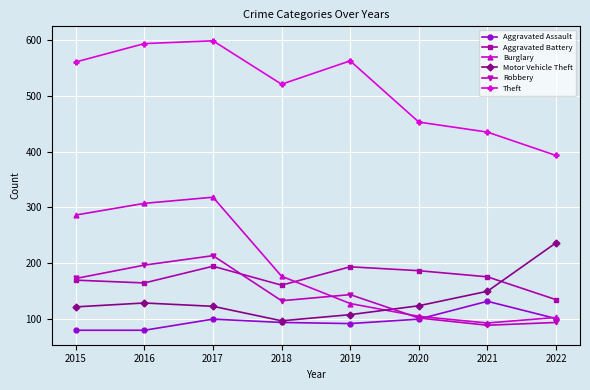

At how many categories does at least one series exceed 536?

4